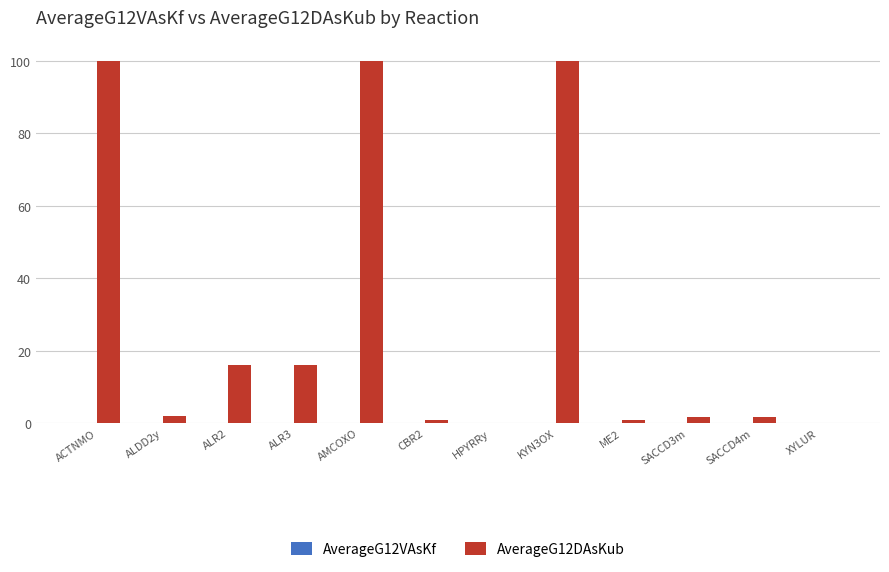

Which series has the largest total across all categories?

AverageG12DAsKub